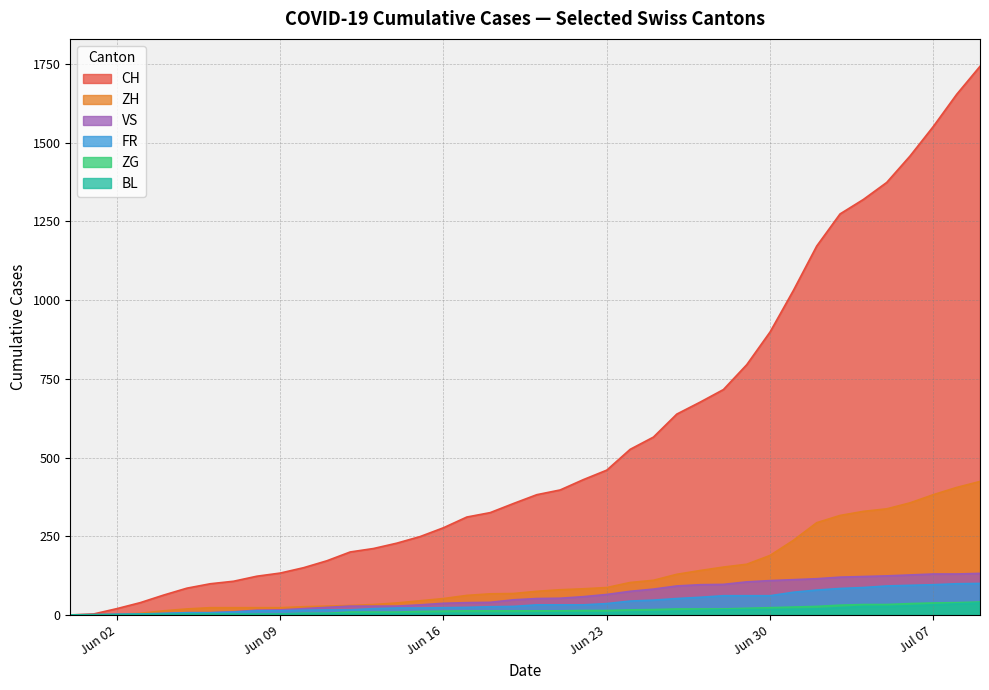

Is it true that FR equals 61 at 2020-06-28?

True